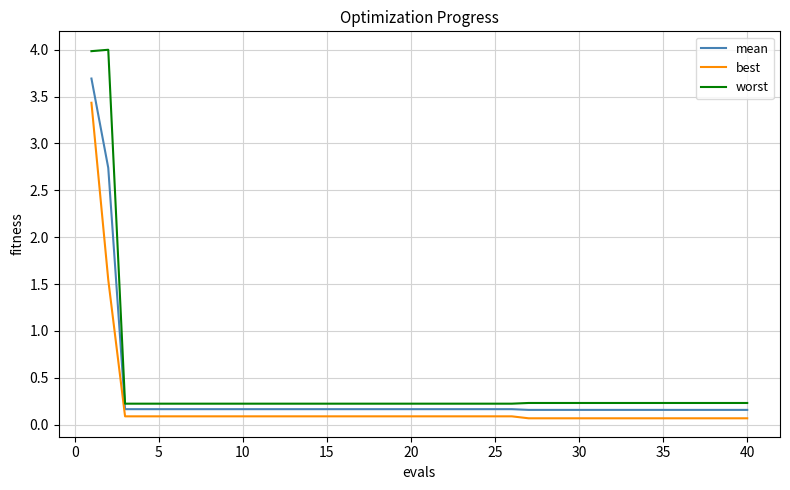

Which series has the largest range (max minus min)?

worst